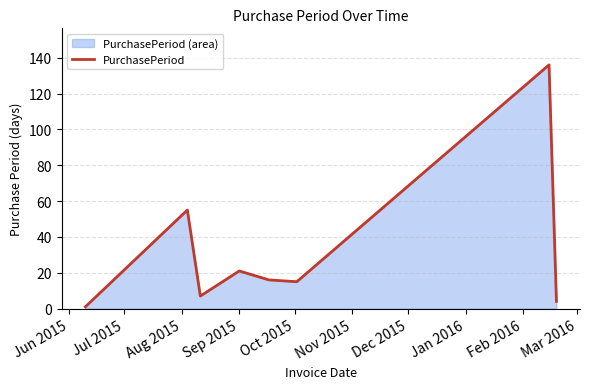

How many interior local valleys (lower than both neighbors) does the data have?

2